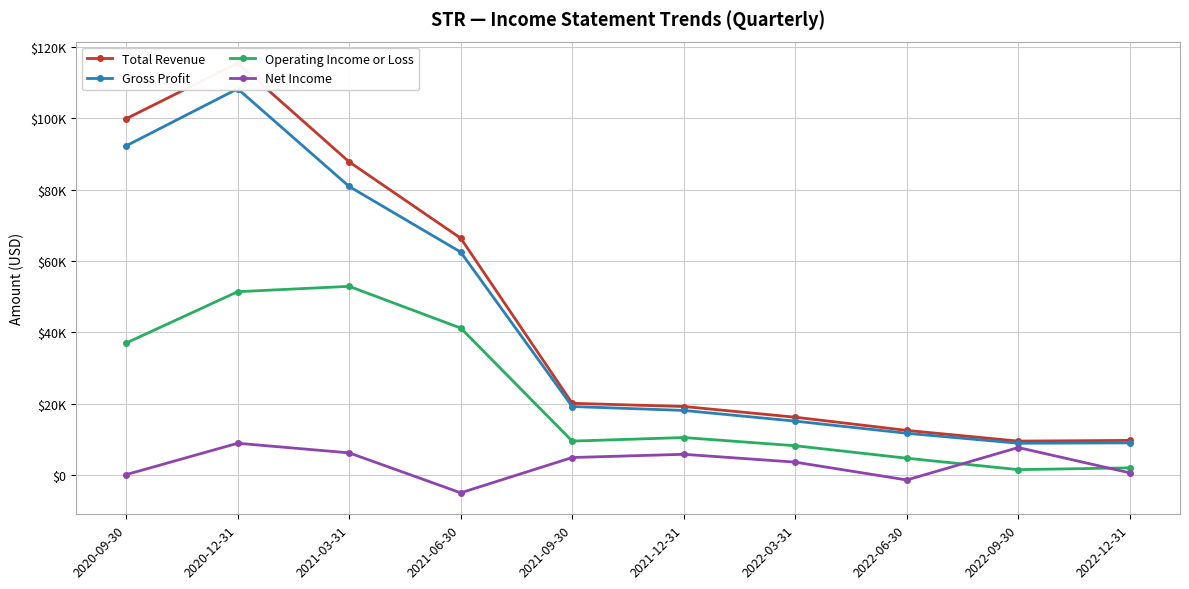

Where is the first local minimum for Gross Profit?

2022-09-30